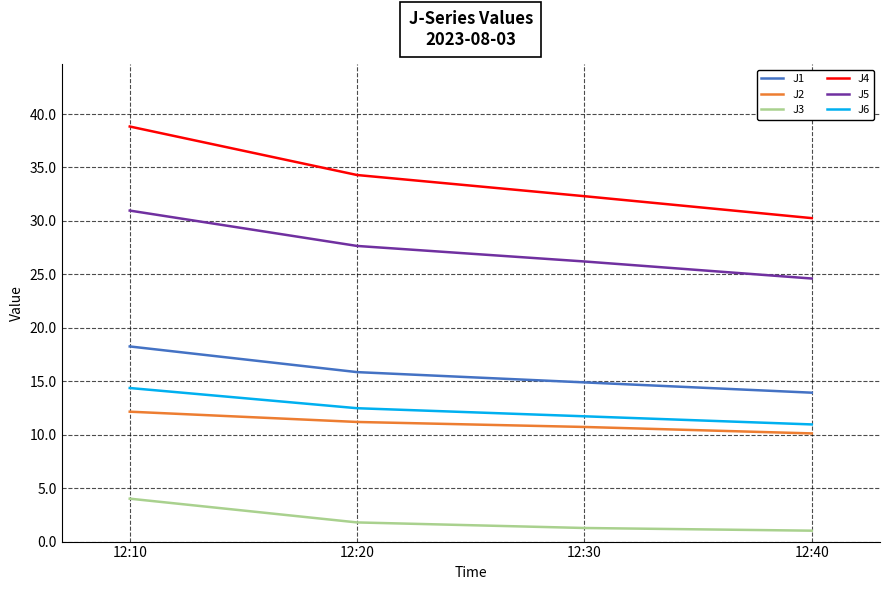

What is the minimum value for J5?

24.6